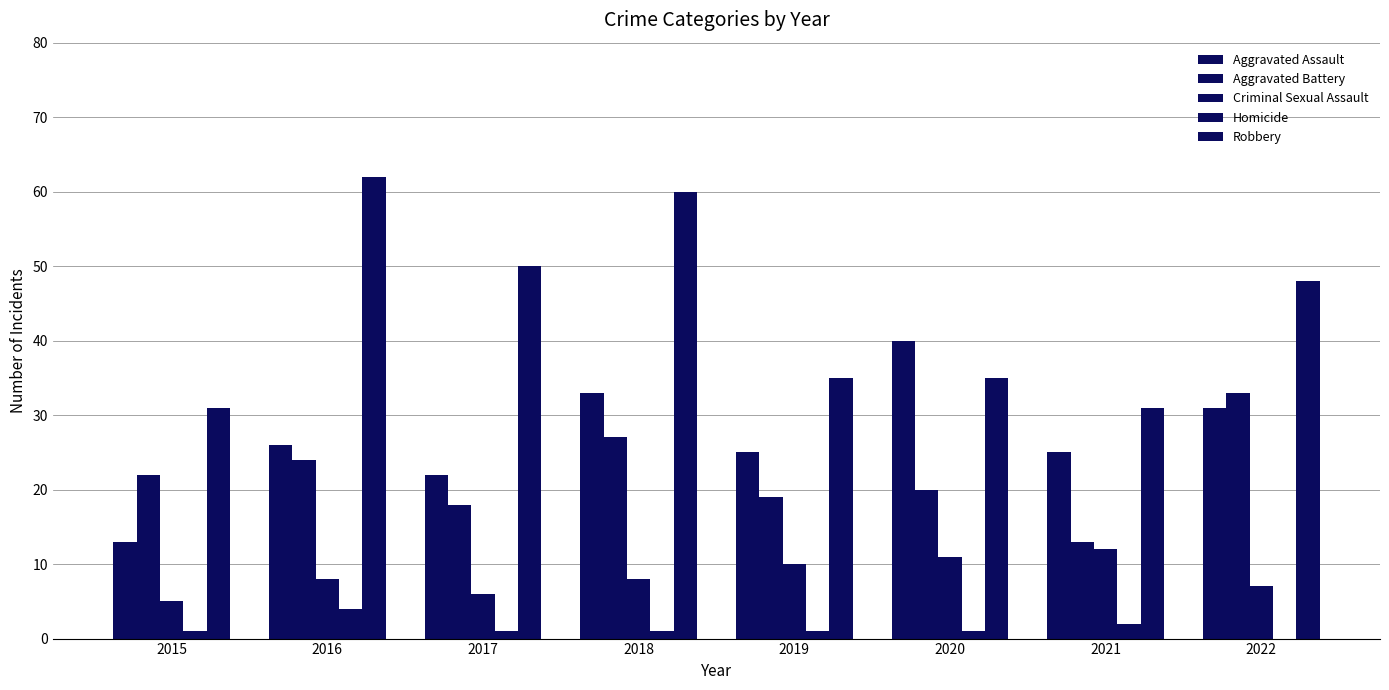

Which series has the largest total across all categories?

Robbery